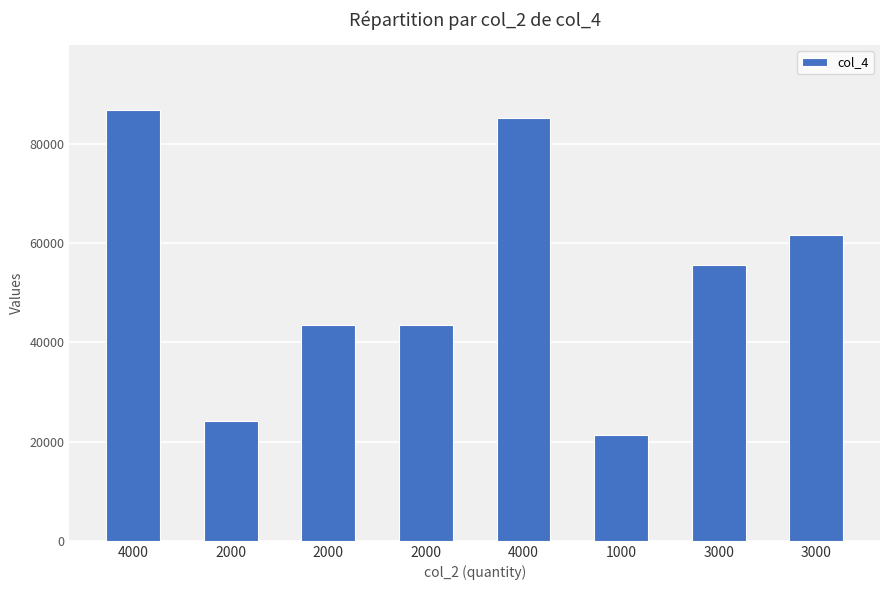

Count the number of categories in the chart.

8